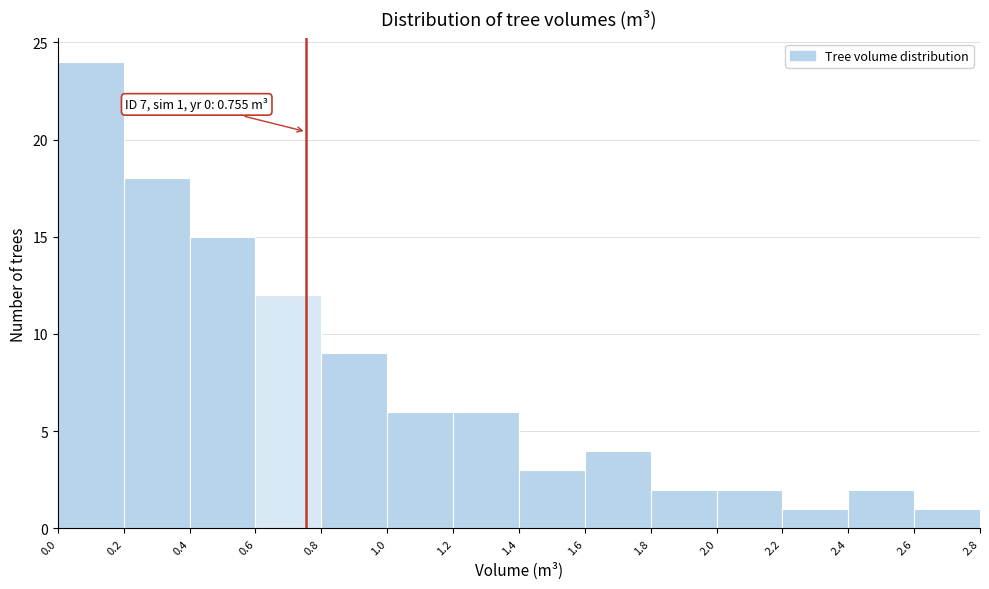

Which range on the x-axis has the tallest bar?

0.0 to 0.2